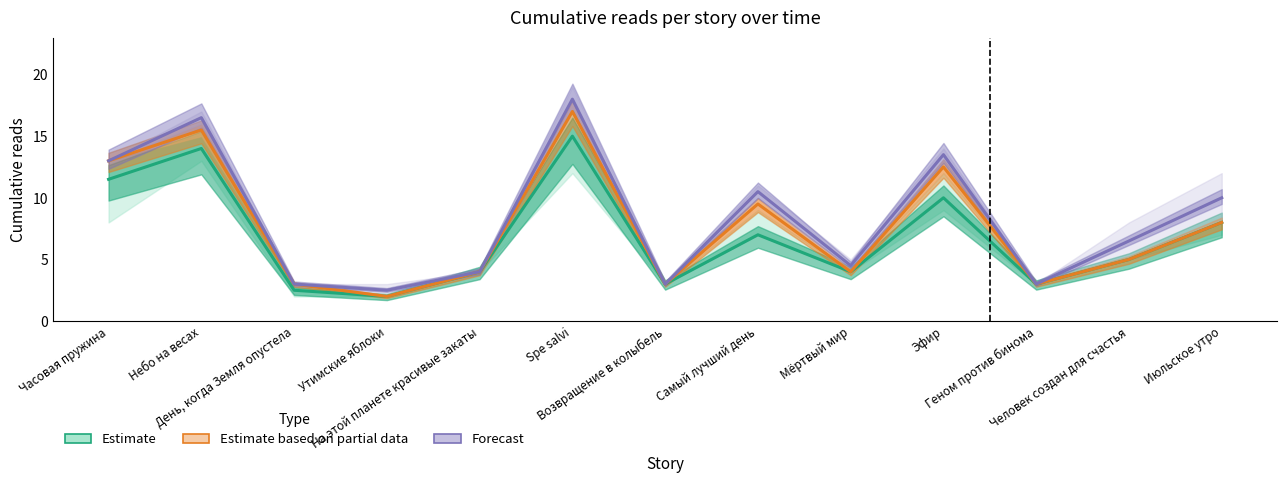

How many distinct data groups are displayed?

3